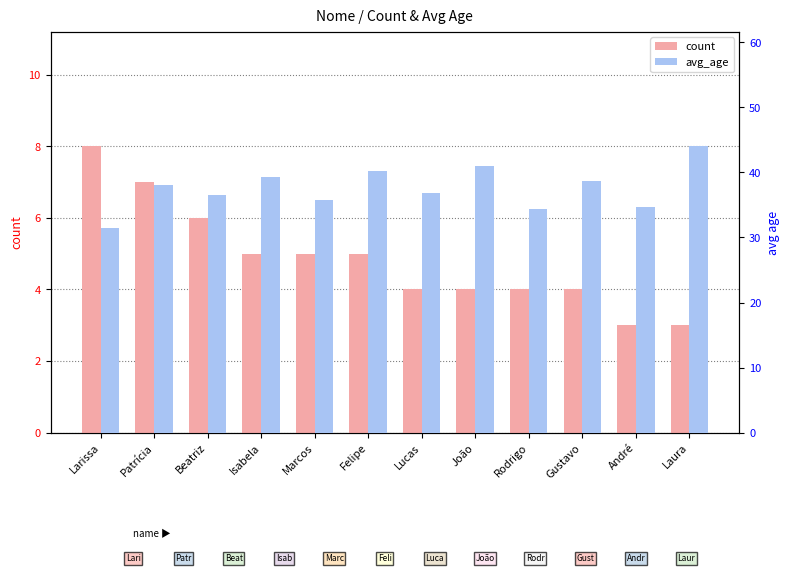

Is it true that avg_age equals 18.4 at João?

False